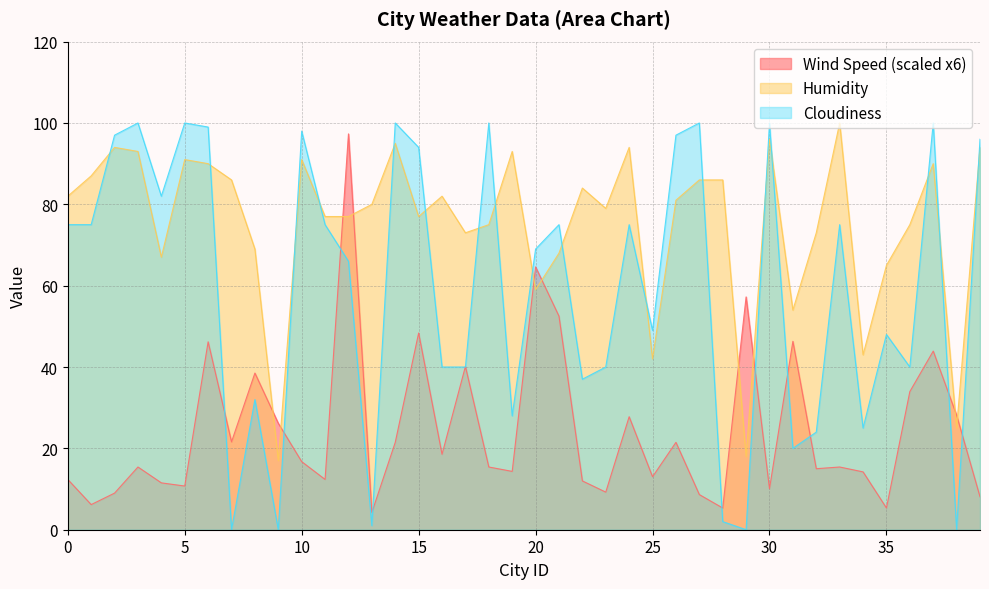

How many interior local valleys does the Wind Speed series have?

13